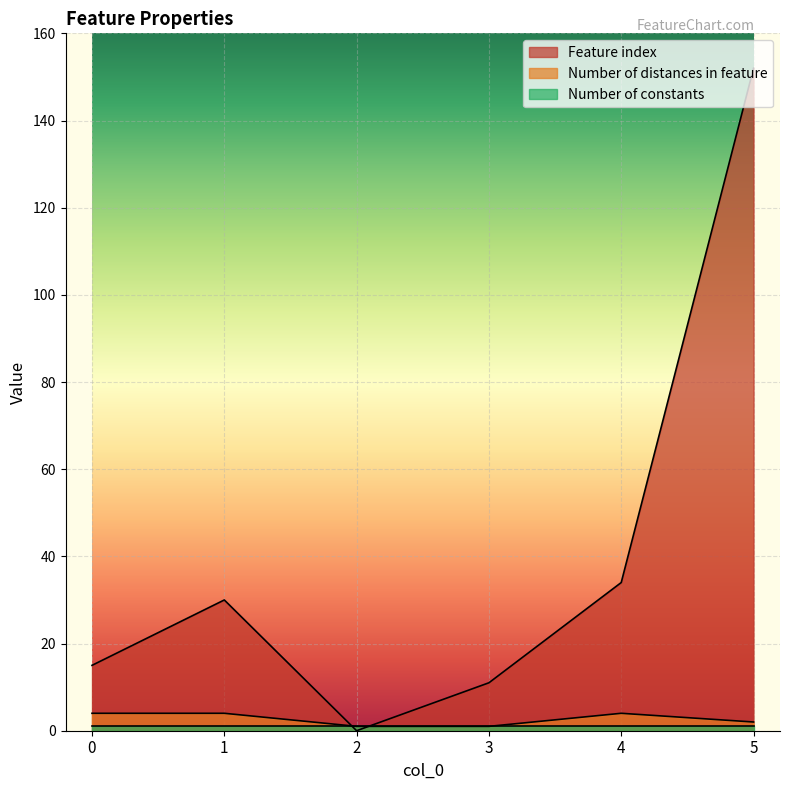

The value of Number of distances in feature at 1 is 4. True or false?

True